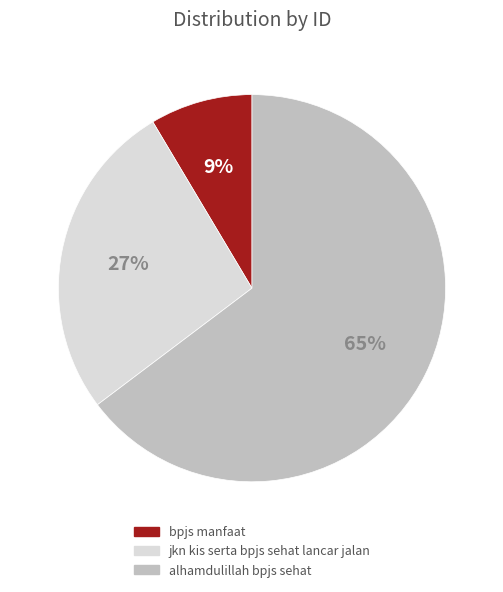

How many segments does this pie chart have?

3